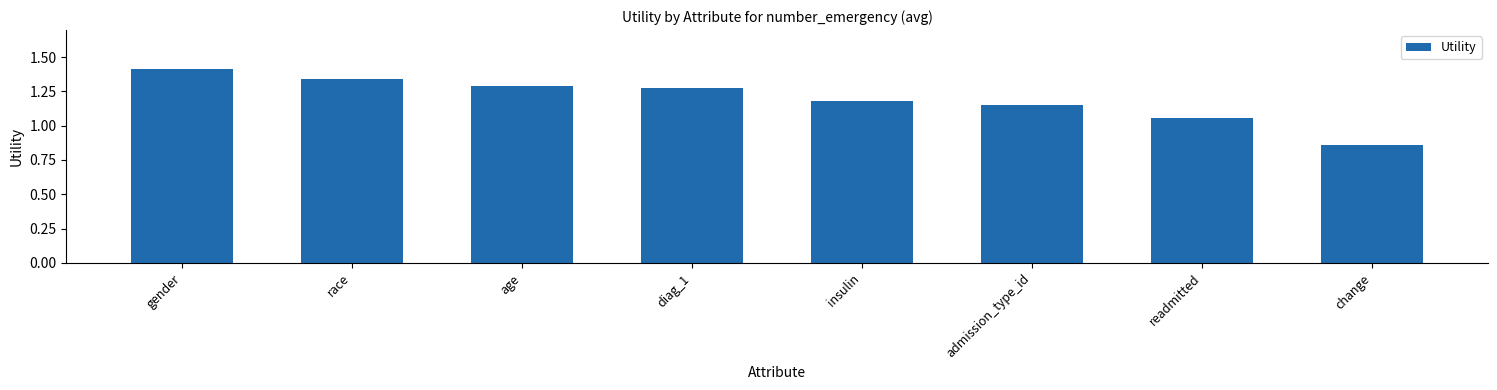

Between change and gender, which is larger?

gender